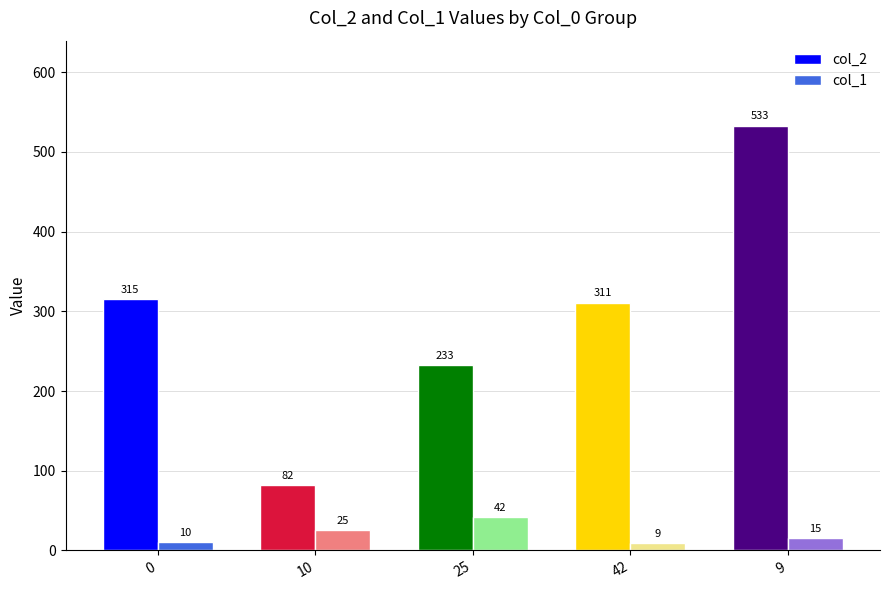

What is the difference between the highest and lowest values at 9?

518